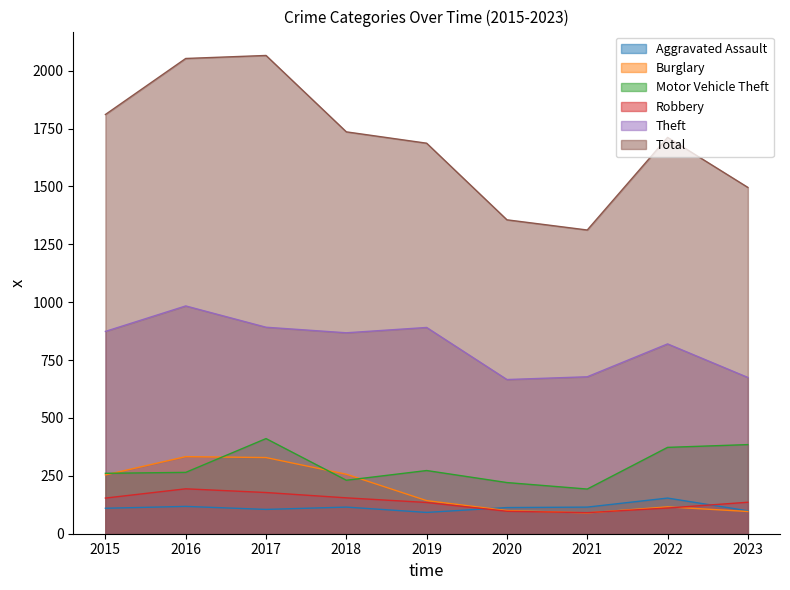

Does the chart have visible grid lines?

No